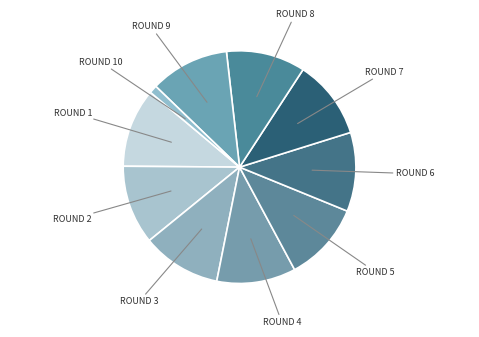

How many segments does this pie chart have?

10